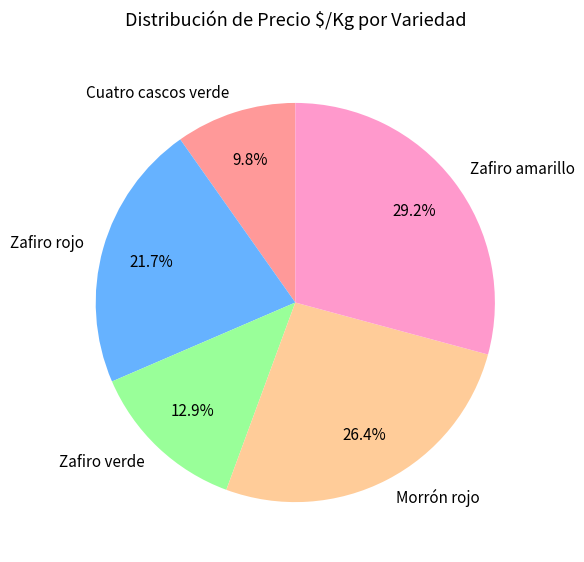

What portion of the pie excludes Cuatro cascos verde?

90.2%